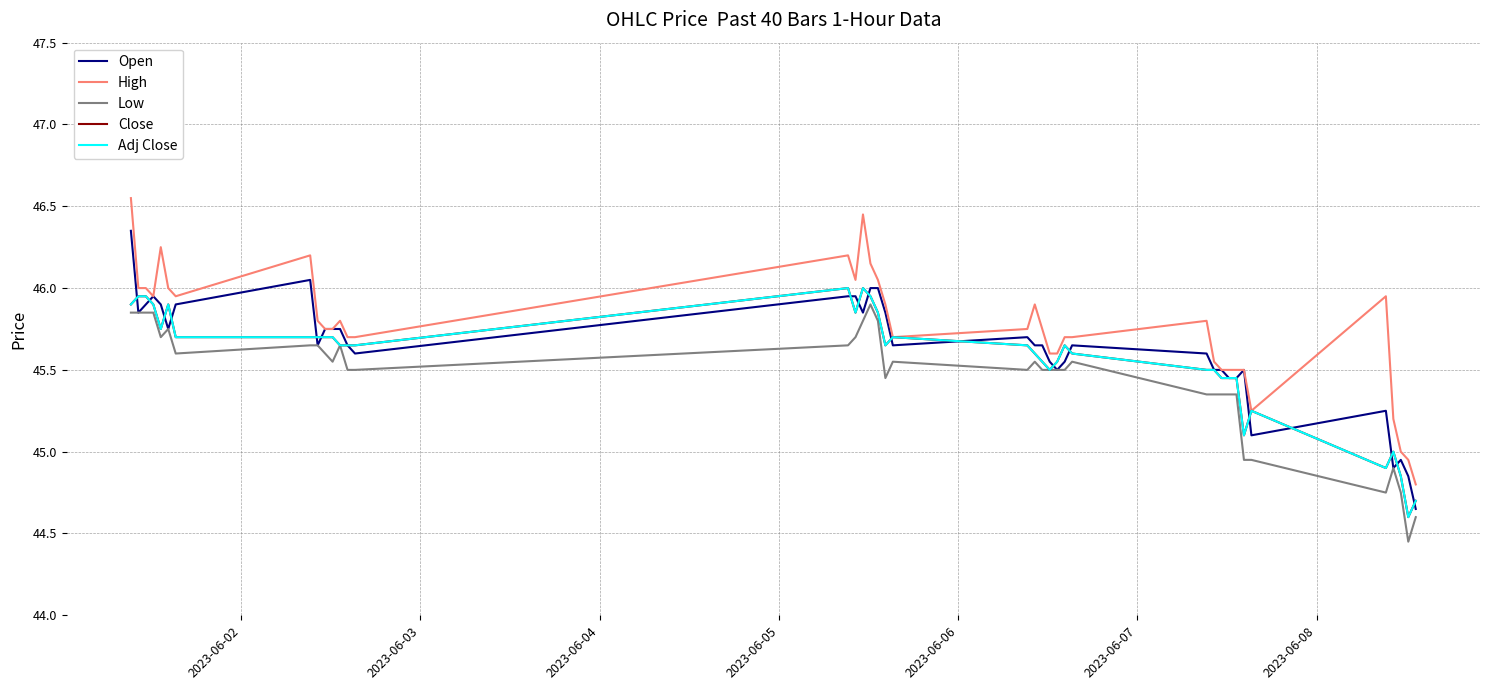

Which series has the largest range (max minus min)?

High